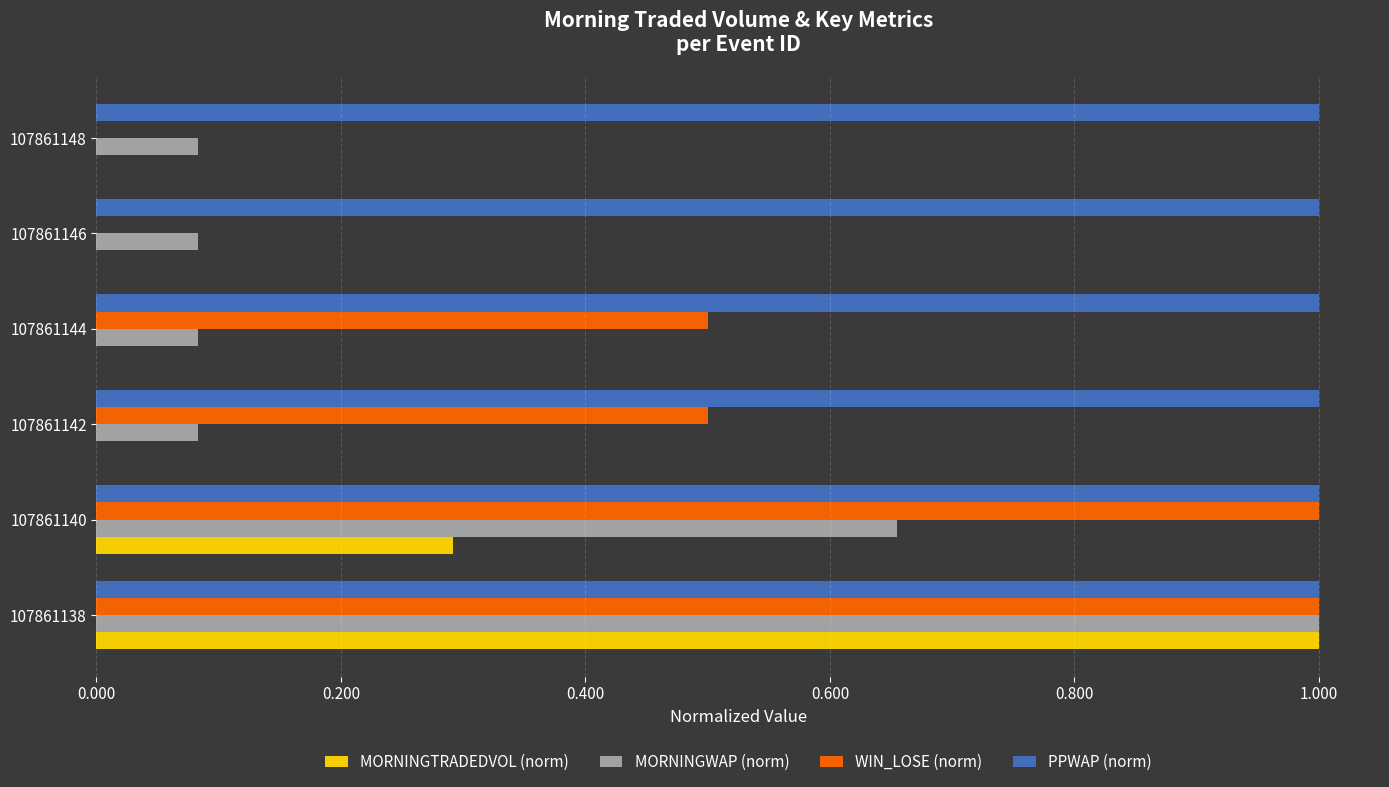

The value of PPWAP (norm) at 107861138 is 0.4. True or false?

False